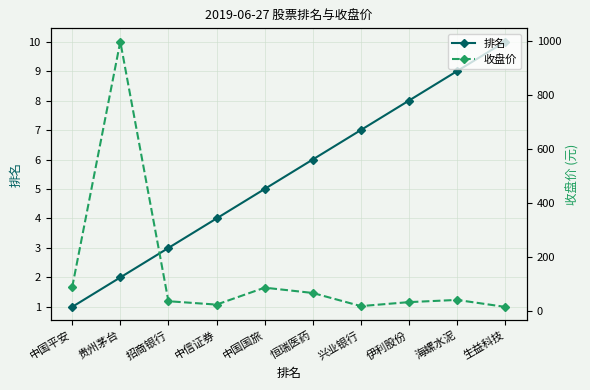

How many interior local peaks does the 收盘价 series have?

3